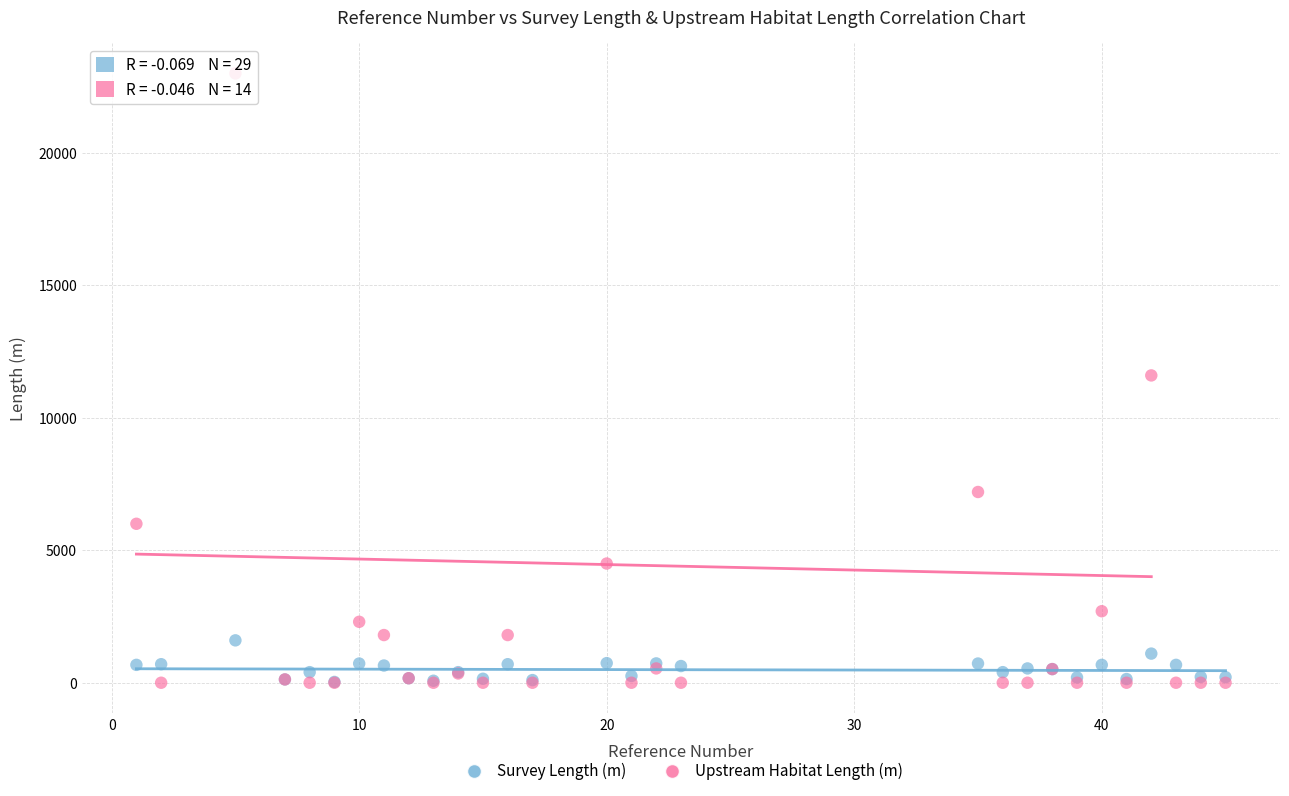

What are all the series names shown in the legend?

Survey Length (m), Upstream Habitat Length (m)